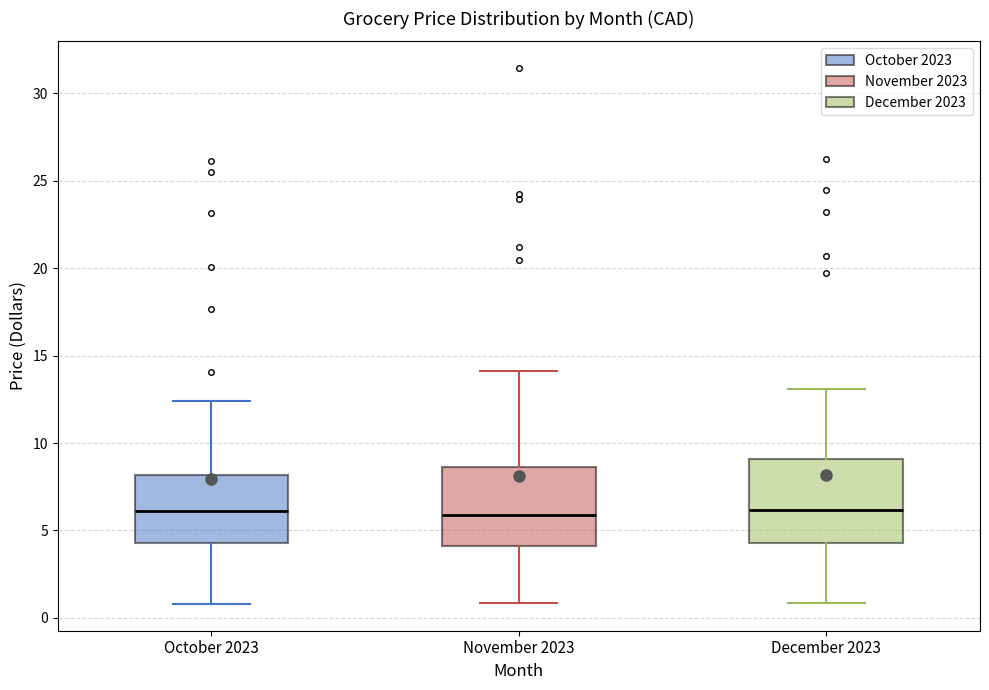

Where does the median line of the box for December 2023 sit on the y-axis? The values are not printed on the chart, so give them approximately, as read against the axis.

6.0